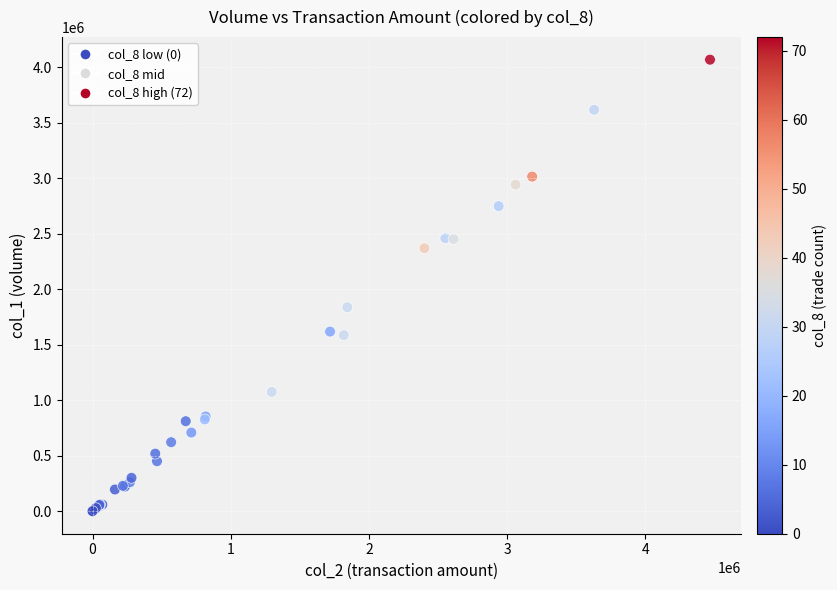

What Y value in the scatter plot is closest to 2033000?

1836000